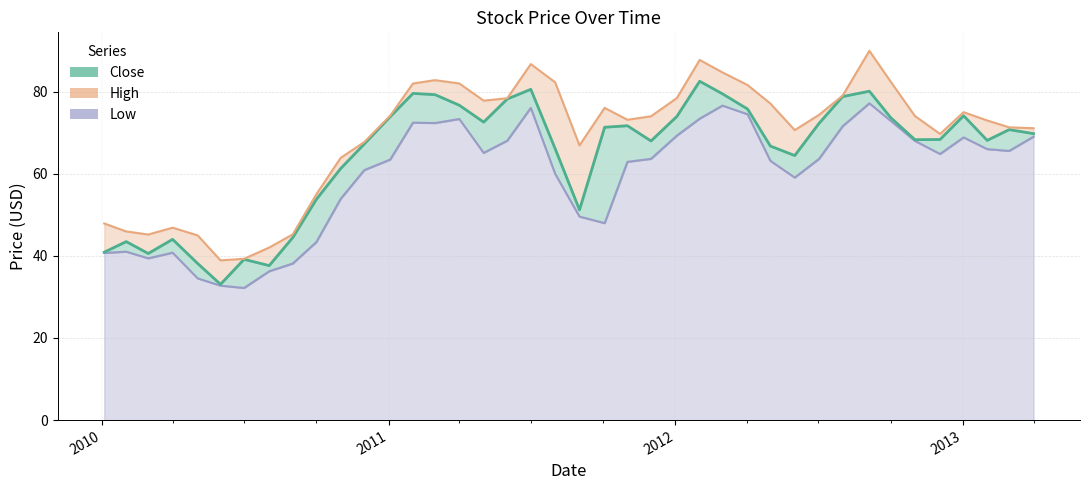

Is it true that High equals 13.3 at 6?

False